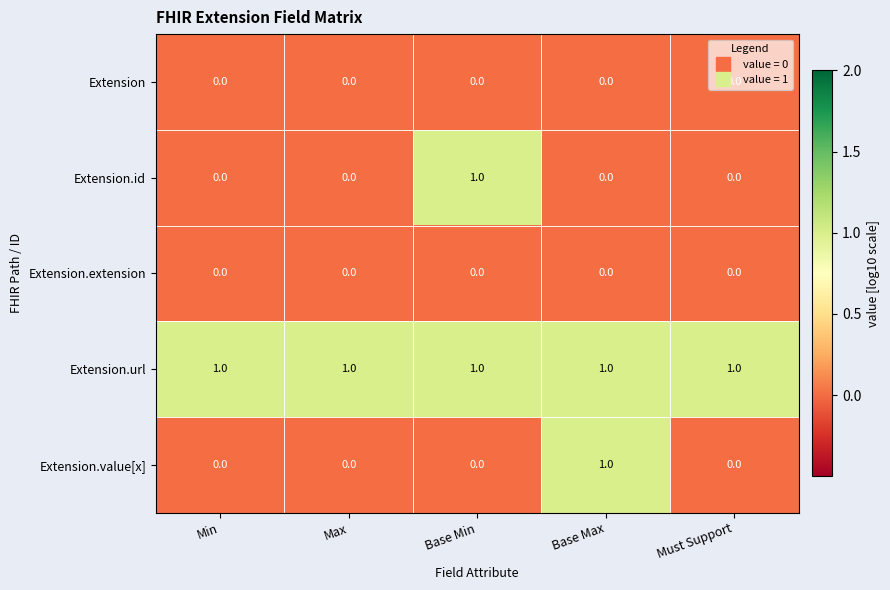

Is it true that Extension.url equals 0 at Min?

False